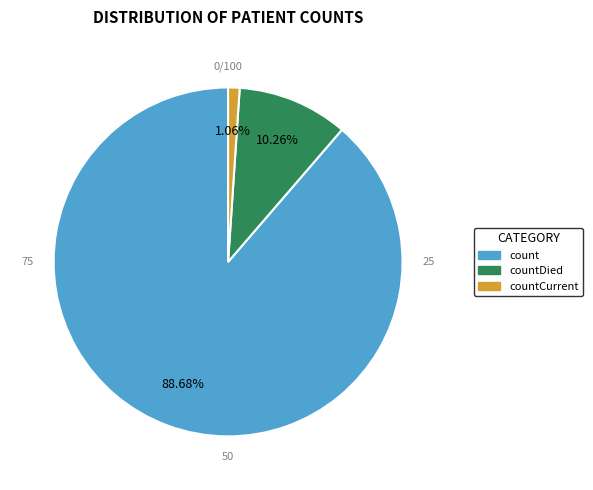

Which slice is the smallest?

countCurrent